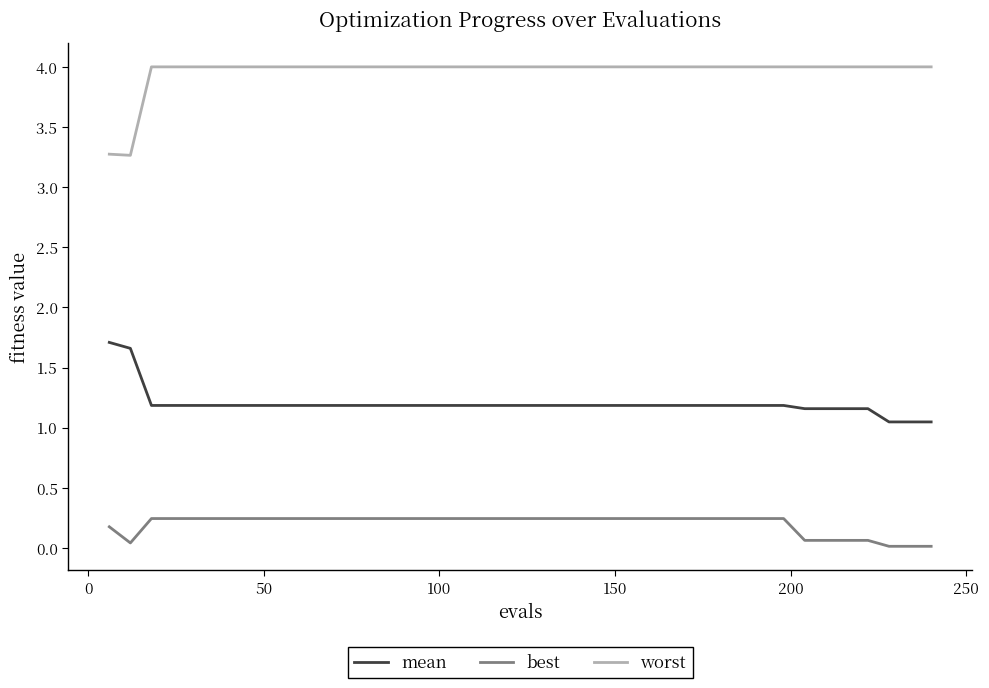

Does the chart have visible grid lines?

No